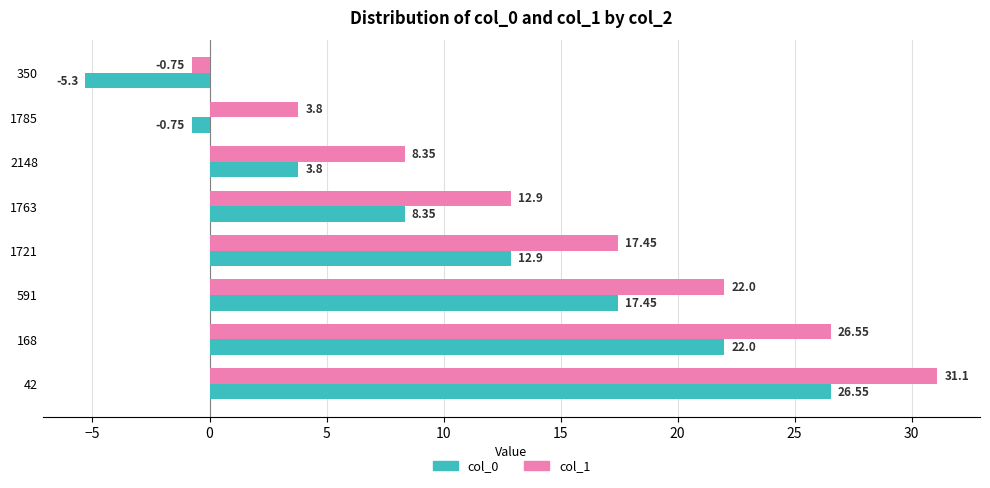

At which category is the sum across all series the highest?

42